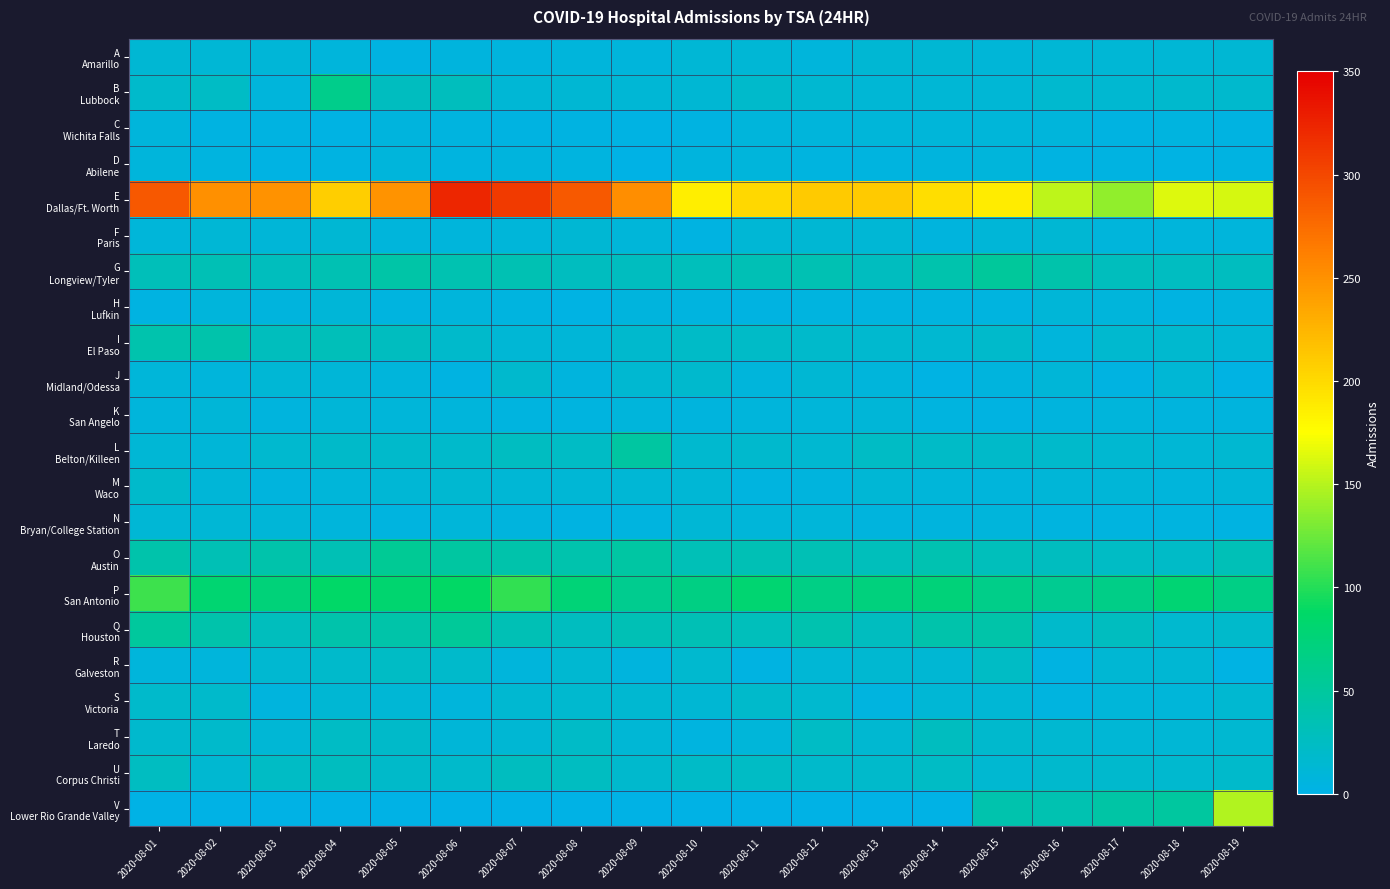

What is the difference between the highest and lowest values at 2020-08-17?

134